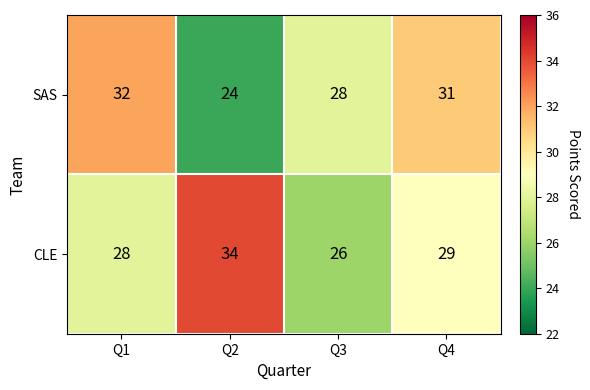

Which series has the largest total across all categories?

CLE